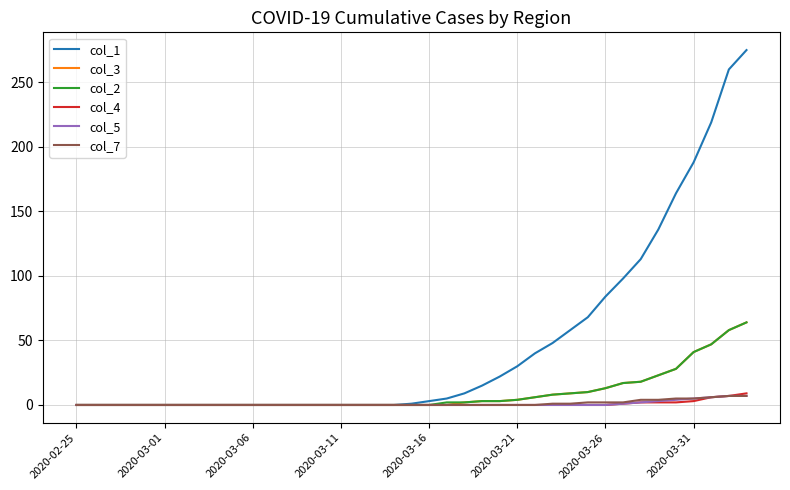

What is the average value of the col_3 series?

9